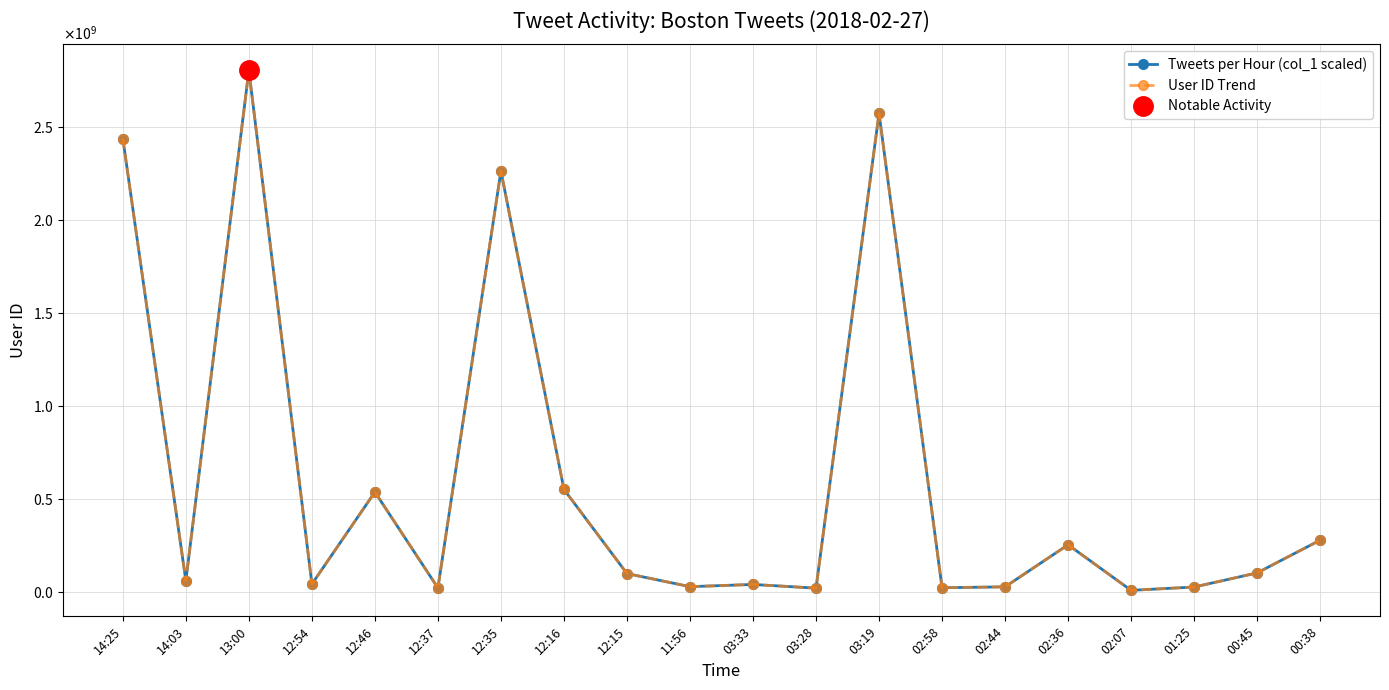

At 12:16, list the series in order from smallest to largest.

Tweets per Hour (col_1 scaled), User ID Trend